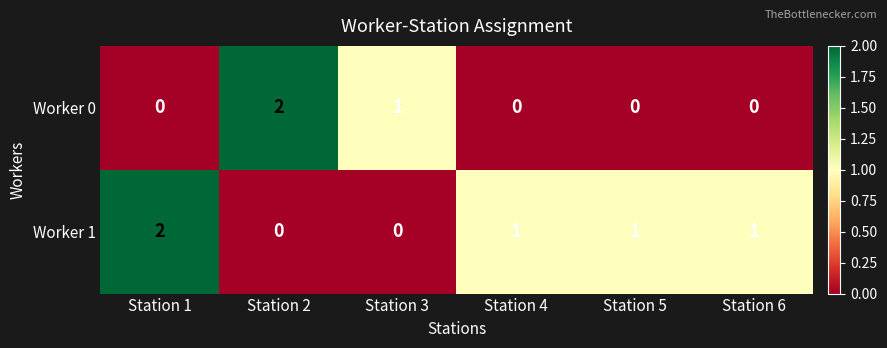

Rank the series at Station 6 from highest to lowest value.

Worker 1, Worker 0